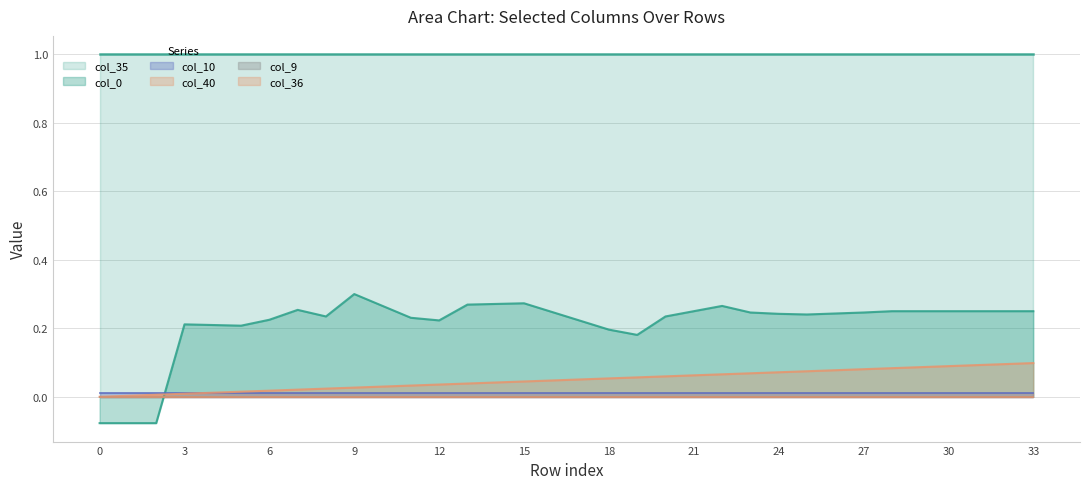

Reading left to right, list all the values displayed in this chart.

col_40: 0.0	0.0	0.0	0.0	0.0	0.0	0.0	0.0	0.0	0.0	0.0	0.0	0.0	0.0	0.0	0.0	0.0	0.1	0.1	0.1	0.1	0.1	0.1	0.1	0.1	0.1	0.1	0.1	0.1	0.1	0.1	0.1	0.1	0.1
col_9: 0.0	0.0	0.0	0.0	0.0	0.0	0.0	0.0	0.0	0.0	0.0	0.0	0.0	0.0	0.0	0.0	0.0	0.0	0.0	0.0	0.0	0.0	0.0	0.0	0.0	0.0	0.0	0.0	0.0	0.0	0.0	0.0	0.0	0.0
col_10: 0.0	0.0	0.0	0.0	0.0	0.0	0.0	0.0	0.0	0.0	0.0	0.0	0.0	0.0	0.0	0.0	0.0	0.0	0.0	0.0	0.0	0.0	0.0	0.0	0.0	0.0	0.0	0.0	0.0	0.0	0.0	0.0	0.0	0.0
col_35: 1.0	1.0	1.0	1.0	1.0	1.0	1.0	1.0	1.0	1.0	1.0	1.0	1.0	1.0	1.0	1.0	1.0	1.0	1.0	1.0	1.0	1.0	1.0	1.0	1.0	1.0	1.0	1.0	1.0	1.0	1.0	1.0	1.0	1.0
col_36: 0.0	0.0	0.0	0.0	0.0	0.0	0.0	0.0	0.0	0.0	0.0	0.0	0.0	0.0	0.0	0.0	0.0	0.0	0.0	0.0	0.0	0.0	0.0	0.0	0.0	0.0	0.0	0.0	0.0	0.0	0.0	0.0	0.0	0.0
col_0: -0.1	-0.1	-0.1	0.2	0.2	0.2	0.2	0.3	0.2	0.3	0.3	0.2	0.2	0.3	0.3	0.3	0.2	0.2	0.2	0.2	0.2	0.2	0.3	0.2	0.2	0.2	0.2	0.2	0.2	0.2	0.2	0.2	0.2	0.2